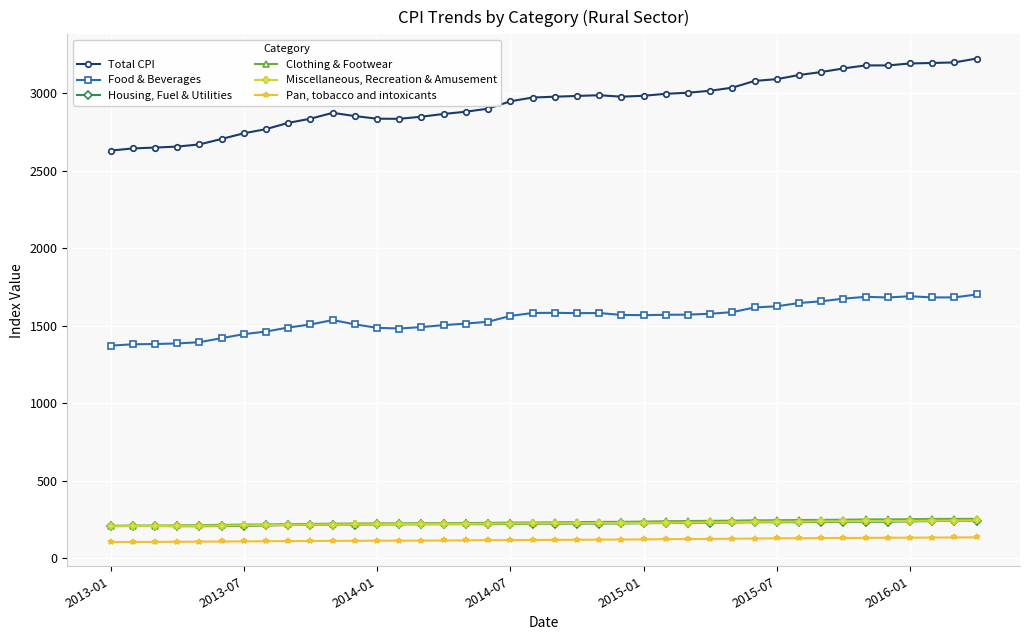

What is the value of the Miscellaneous, Recreation & Amusement point at the 22nd from the left?

227.0